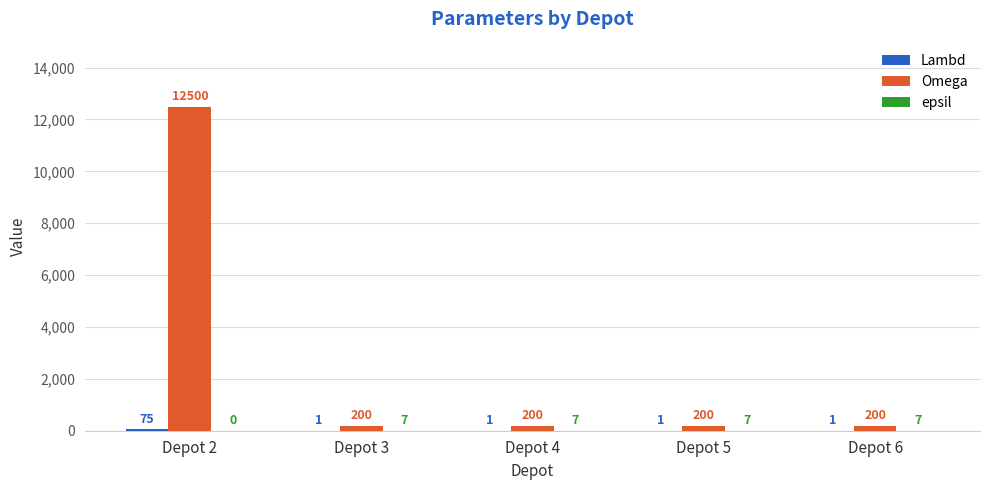

The Omega series shows 17010 at Depot 2. True or false?

False